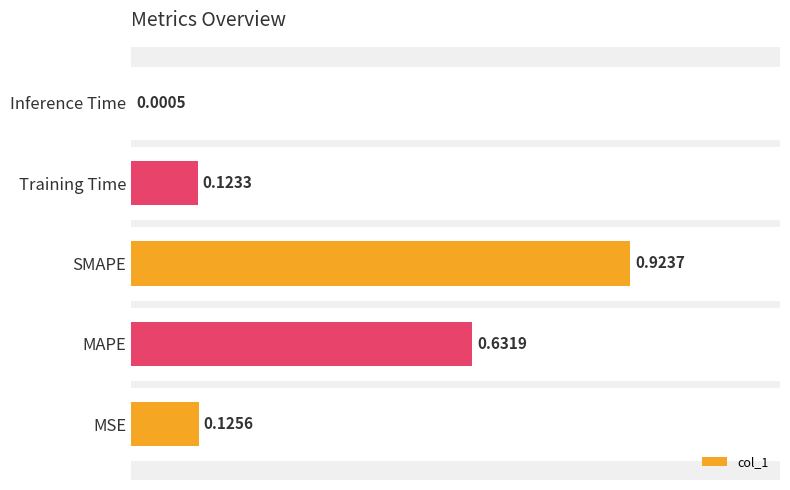

What is the sum of all values?

1.8